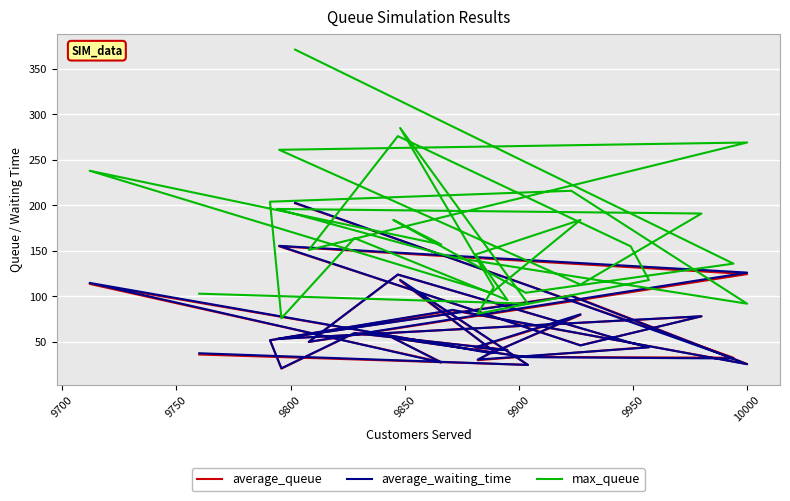

Is the value of average_waiting_time at 21 greater than the value of max_queue at 14?

No